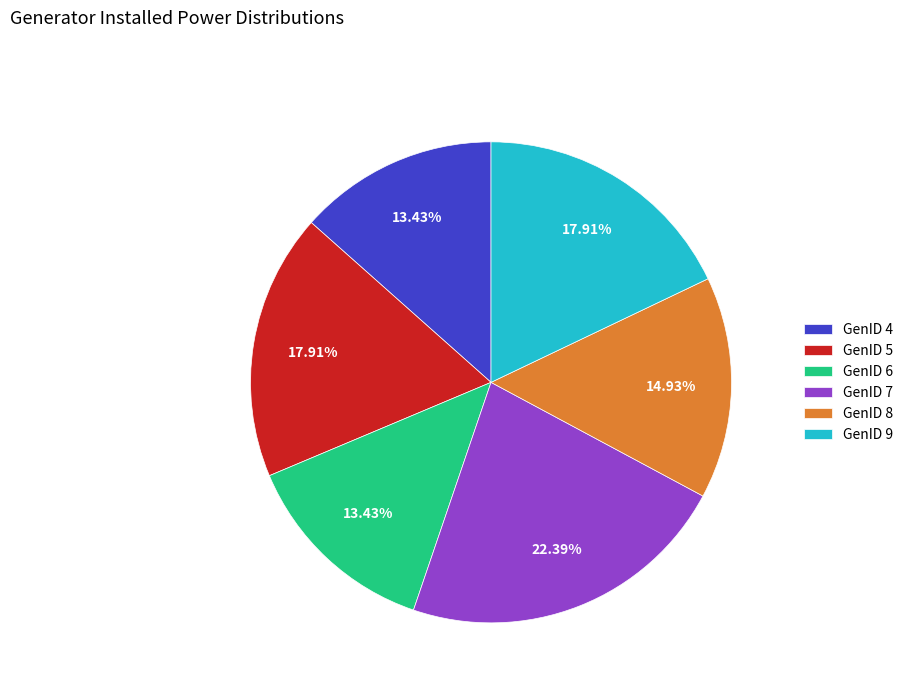

Is the sum of GenID 6 and GenID 4 greater than half?

No